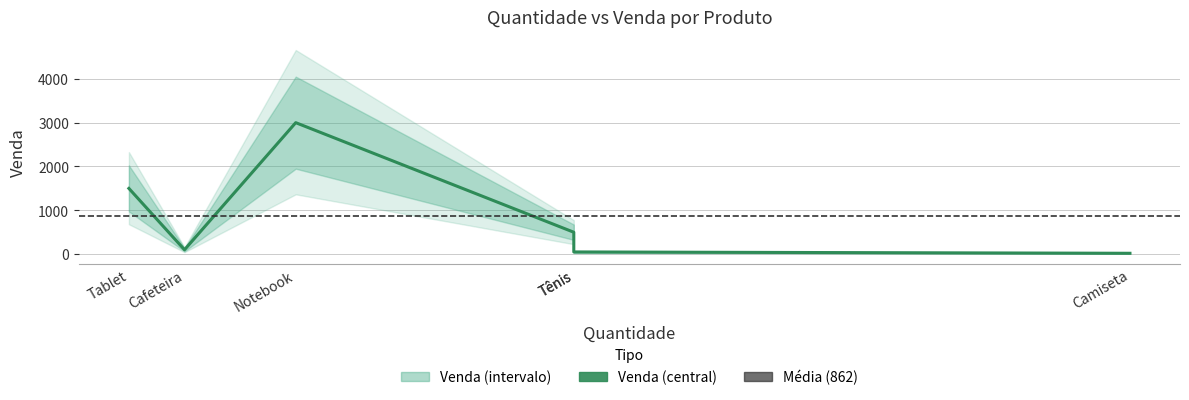

How many lines are shown in the chart?

1